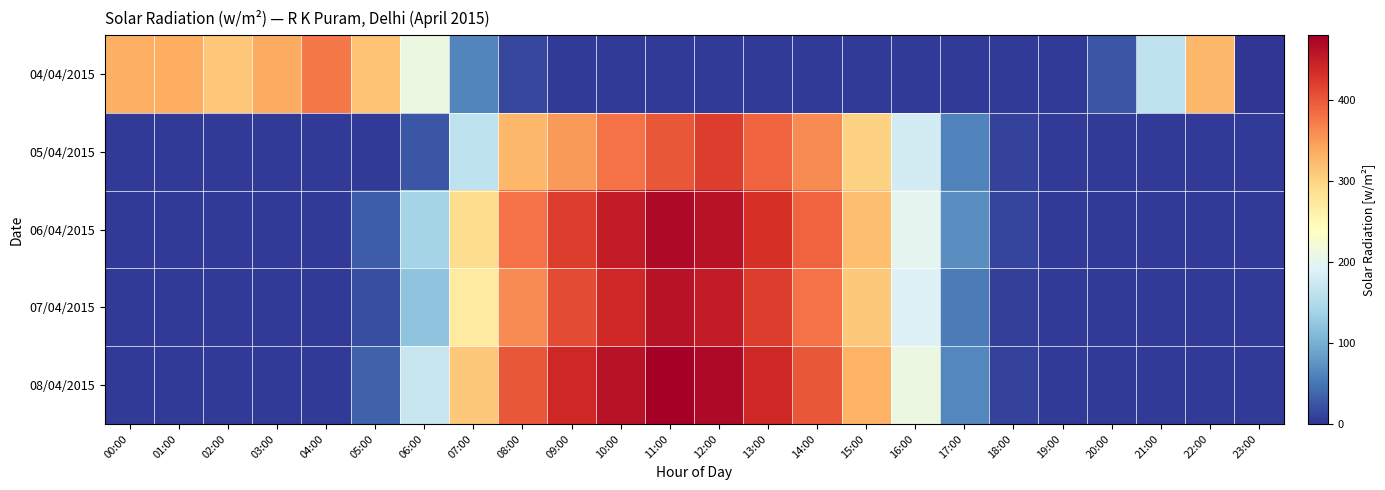

Reading left to right, list all the values displayed in this chart.

04/04/2015: 00:00=332.4	01:00=333.8	02:00=311.3	03:00=336.0	04:00=374.2	05:00=316.8	06:00=210.8	07:00=61.9	08:00=14.0	09:00=4.2	10:00=4.3	11:00=4.5	12:00=4.3	13:00=4.3	14:00=4.5	15:00=4.5	16:00=4.7	17:00=4.3	18:00=4.2	19:00=4.6	20:00=25.9	21:00=161.8	22:00=324.4	23:00=0.0
05/04/2015: 00:00=4.5	01:00=4.5	02:00=4.7	03:00=4.3	04:00=4.2	05:00=4.6	06:00=25.9	07:00=161.8	08:00=324.4	09:00=350.0	10:00=380.0	11:00=400.0	12:00=420.0	13:00=390.0	14:00=360.0	15:00=300.0	16:00=180.0	17:00=60.0	18:00=10.0	19:00=4.5	20:00=4.3	21:00=4.2	22:00=4.5	23:00=4.3
06/04/2015: 00:00=4.3	01:00=4.2	02:00=4.5	03:00=4.7	04:00=4.3	05:00=30.0	06:00=140.0	07:00=290.0	08:00=380.0	09:00=420.0	10:00=450.0	11:00=470.0	12:00=460.0	13:00=430.0	14:00=390.0	15:00=320.0	16:00=200.0	17:00=70.0	18:00=12.0	19:00=4.5	20:00=4.3	21:00=4.2	22:00=4.3	23:00=4.5
07/04/2015: 00:00=4.5	01:00=4.3	02:00=4.2	03:00=4.6	04:00=4.5	05:00=20.0	06:00=120.0	07:00=270.0	08:00=360.0	09:00=410.0	10:00=440.0	11:00=460.0	12:00=450.0	13:00=420.0	14:00=380.0	15:00=310.0	16:00=190.0	17:00=55.0	18:00=8.0	19:00=4.3	20:00=4.2	21:00=4.5	22:00=4.3	23:00=4.2
08/04/2015: 00:00=4.2	01:00=4.5	02:00=4.3	03:00=4.2	04:00=4.6	05:00=35.0	06:00=170.0	07:00=310.0	08:00=400.0	09:00=440.0	10:00=460.0	11:00=480.0	12:00=470.0	13:00=440.0	14:00=400.0	15:00=330.0	16:00=210.0	17:00=65.0	18:00=11.0	19:00=4.5	20:00=4.3	21:00=4.2	22:00=4.5	23:00=4.3